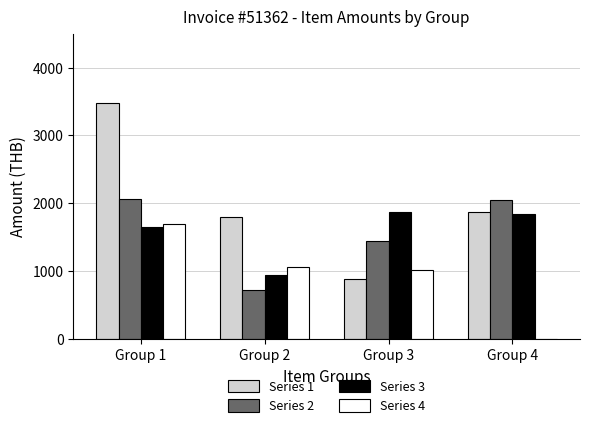

Are the bars horizontal?

No